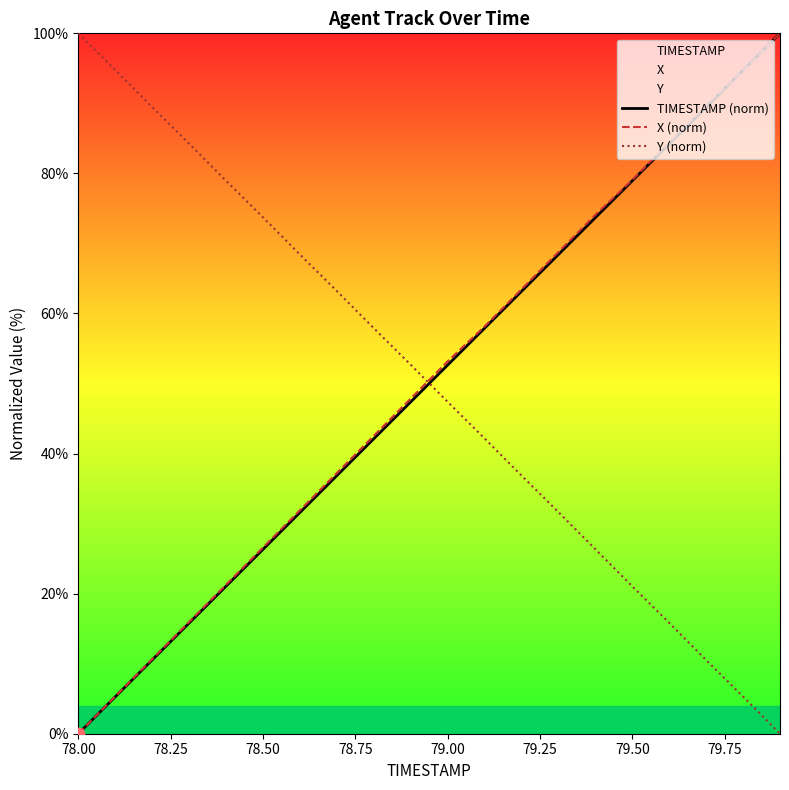

At how many categories does at least one series exceed 23?

20